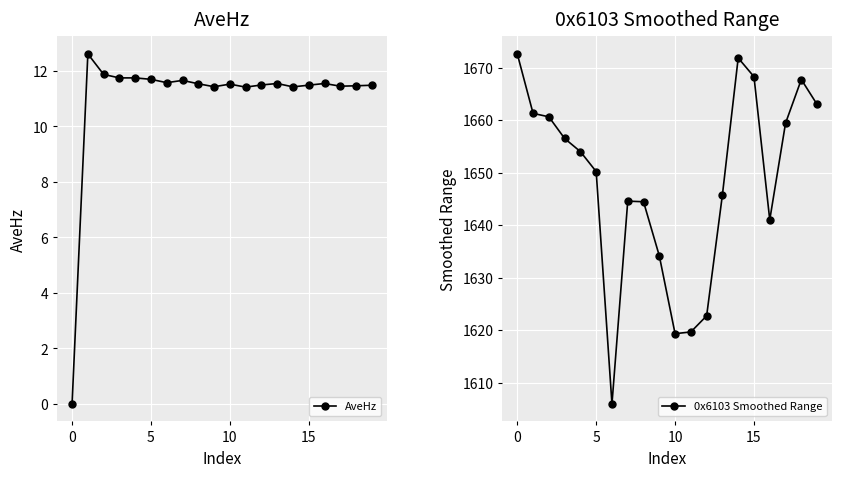

How many interior local peaks does the AveHz series have?

6